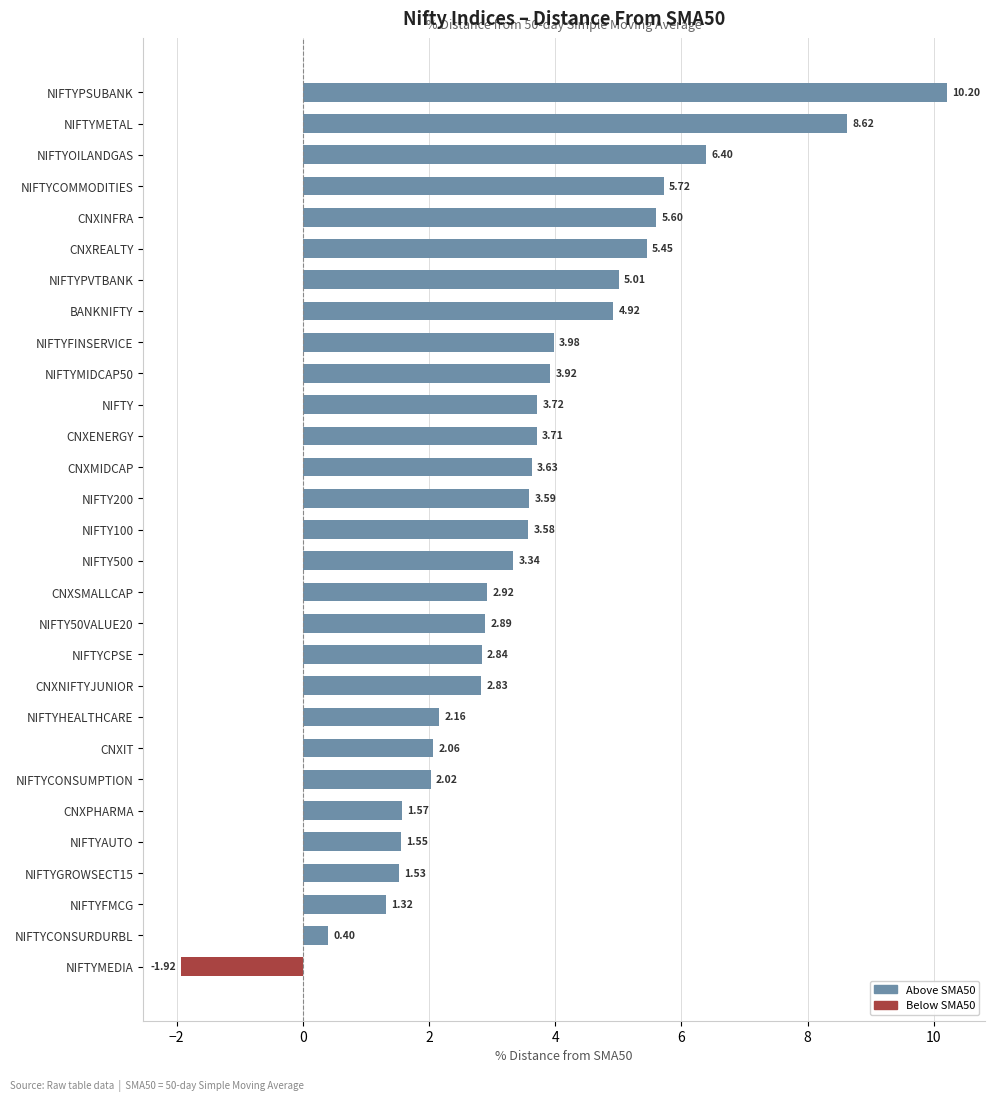

List the labels in order of value, smallest first.

NIFTYMEDIA, NIFTYCONSURDURBL, NIFTYFMCG, NIFTYGROWSECT15, NIFTYAUTO, CNXPHARMA, NIFTYCONSUMPTION, CNXIT, NIFTYHEALTHCARE, CNXNIFTYJUNIOR, NIFTYCPSE, NIFTY50VALUE20, CNXSMALLCAP, NIFTY500, NIFTY100, NIFTY200, CNXMIDCAP, CNXENERGY, NIFTY, NIFTYMIDCAP50, NIFTYFINSERVICE, BANKNIFTY, NIFTYPVTBANK, CNXREALTY, CNXINFRA, NIFTYCOMMODITIES, NIFTYOILANDGAS, NIFTYMETAL, NIFTYPSUBANK